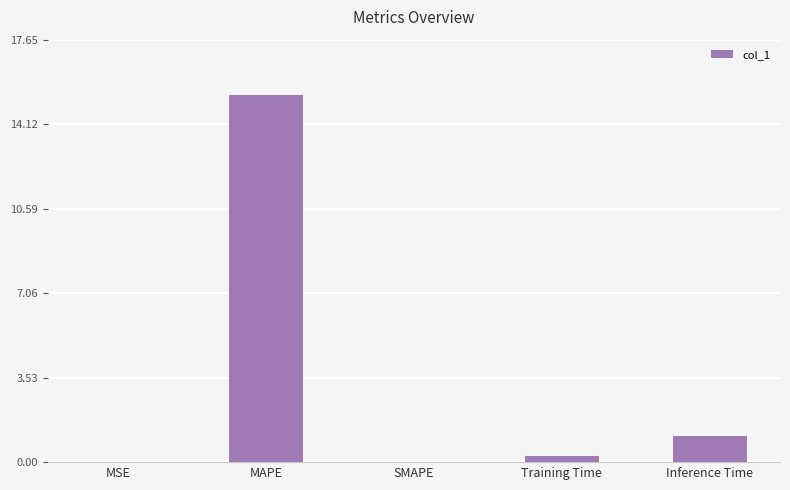

Is it true that the value at Training Time is 0.3?

True